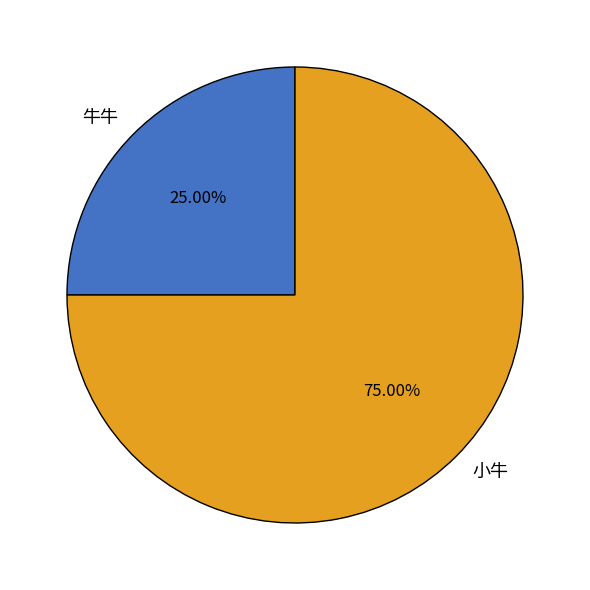

True or false: 小牛 accounts for 87% of the total.

False